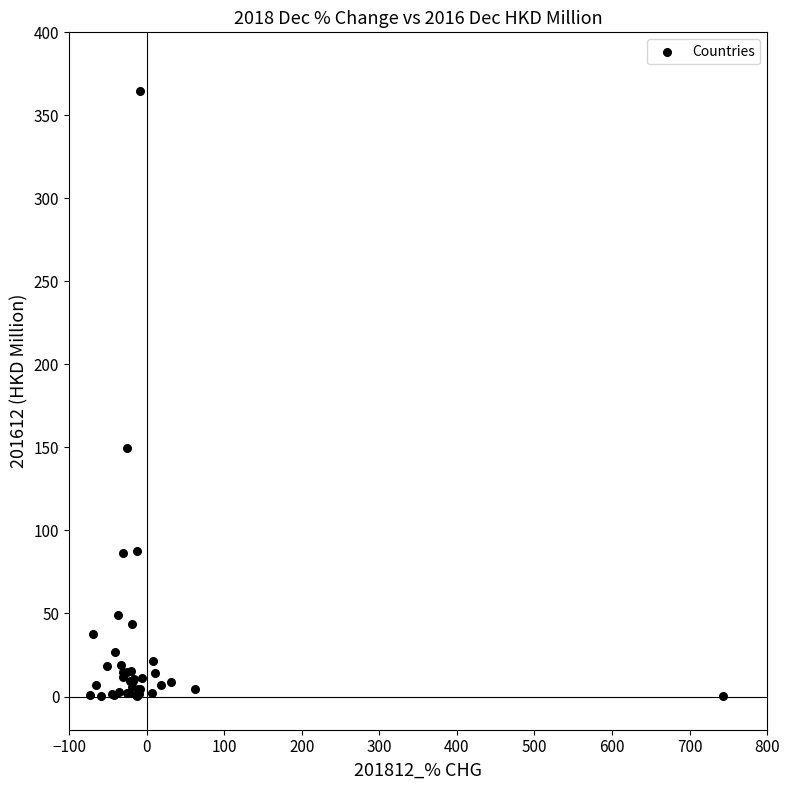

What Y value in the scatter plot is closest to 182?

149.7